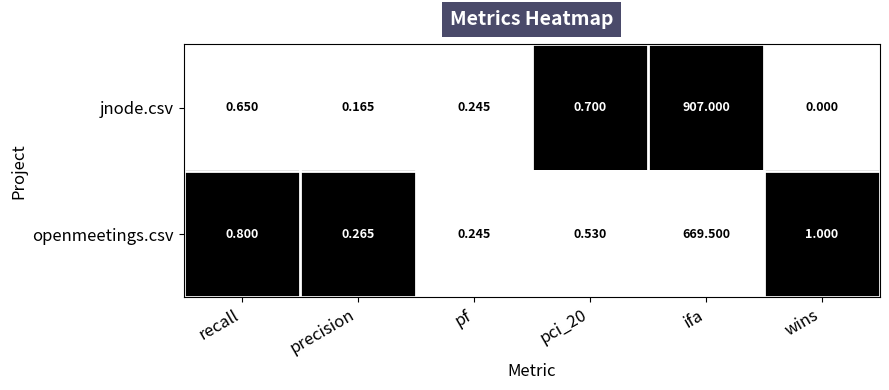

Which series has the largest range (max minus min)?

jnode.csv